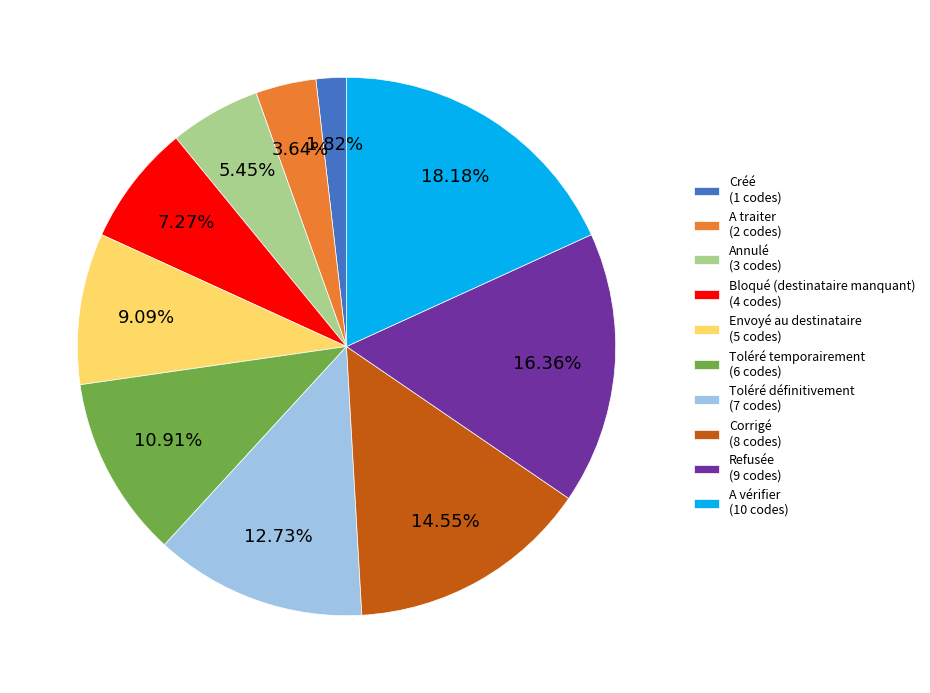

To the nearest percent, what is the difference between the largest and smallest slice percentages?

16%